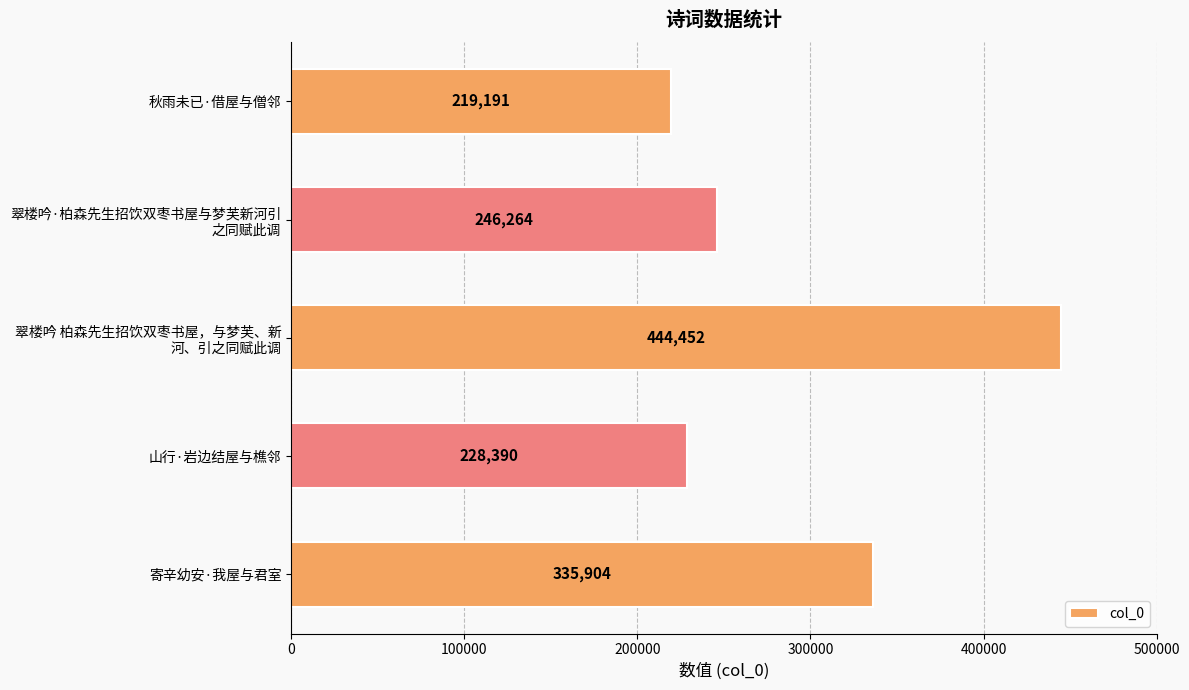

What is the average value?

294840